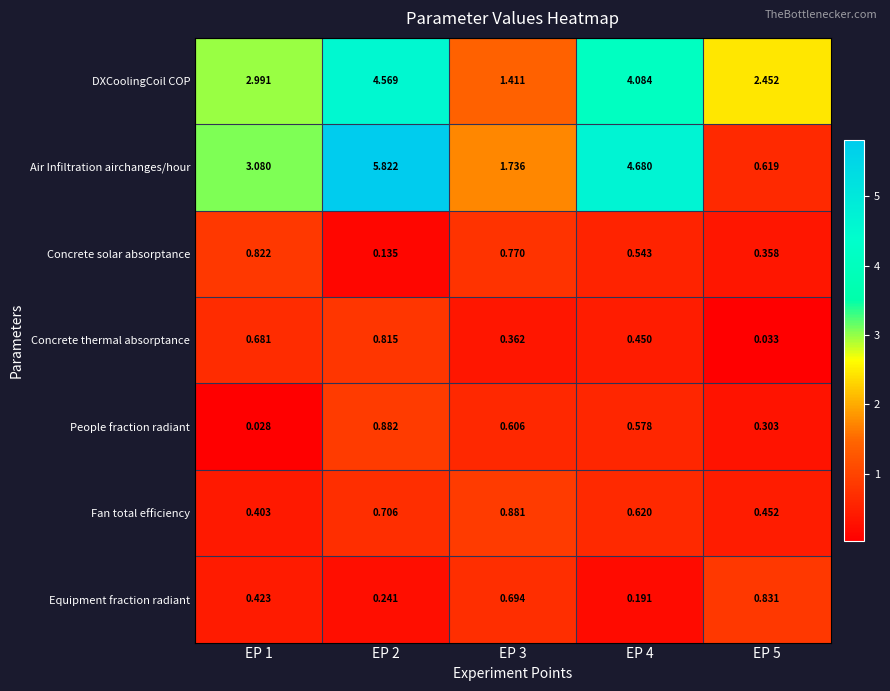

Which series has the widest spread of values?

Air Infiltration airchanges/hour